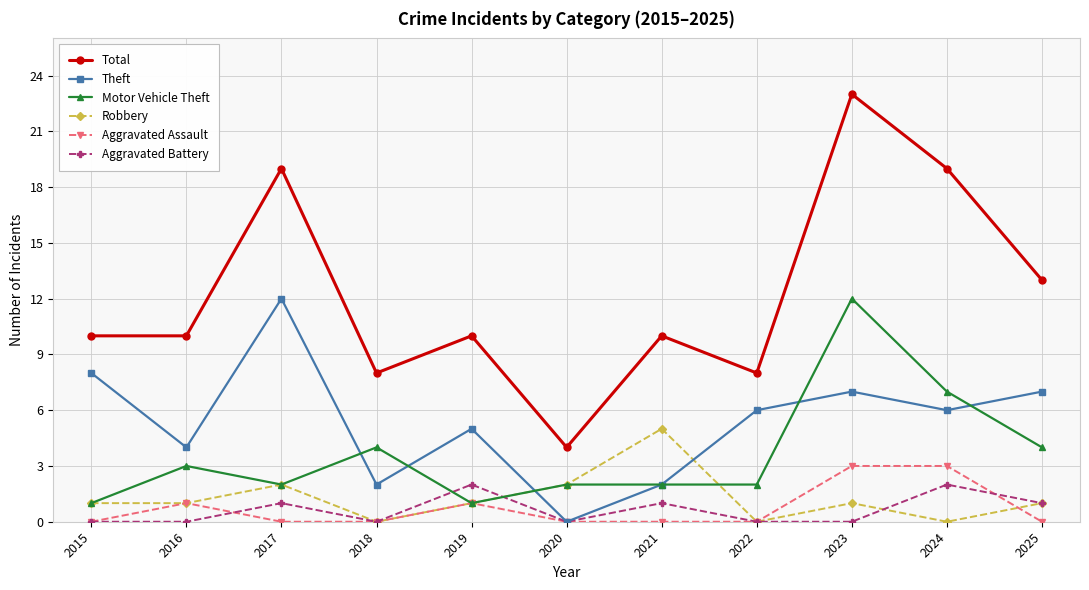

True or false: Total and Motor Vehicle Theft intersect in this chart.

False